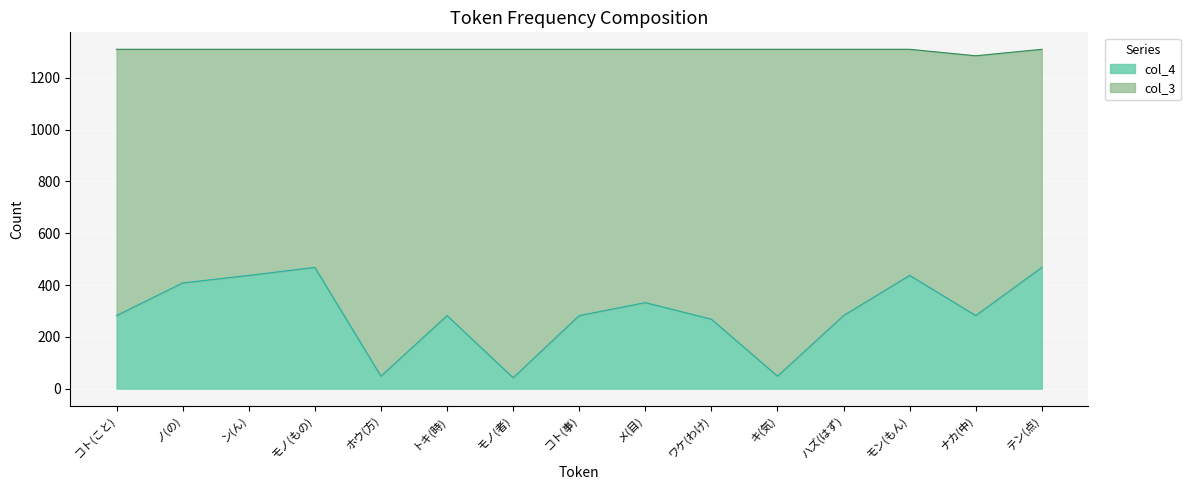

True or false: col_3 and col_4 intersect in this chart.

False